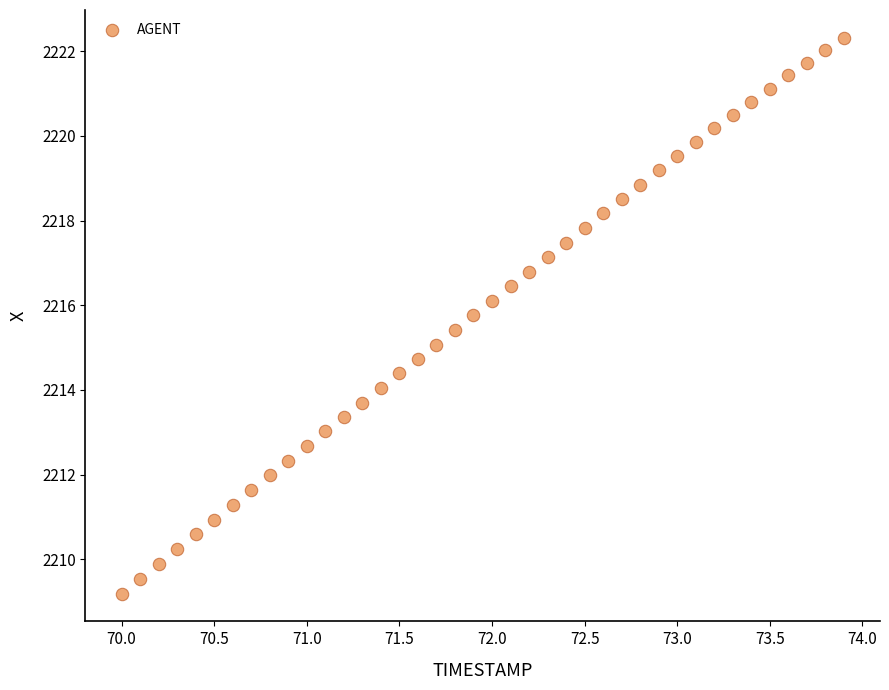

What is the range of X values (max minus min)?

3.9